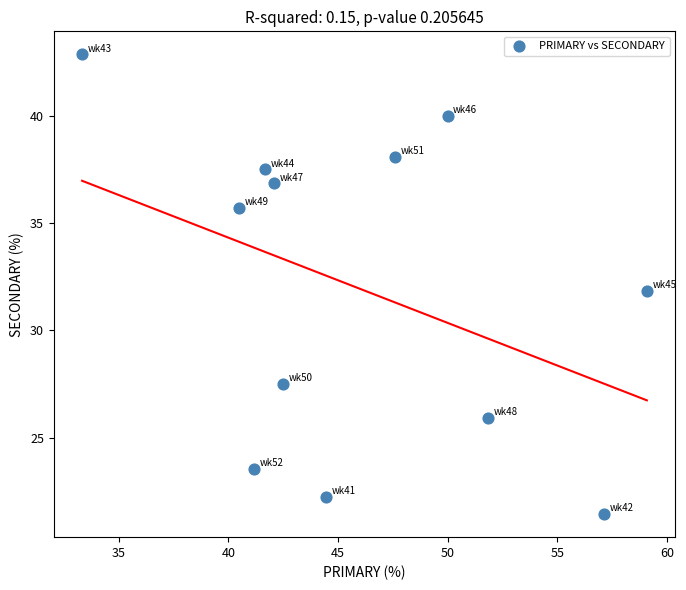

What is the range of X values (max minus min)?

25.8